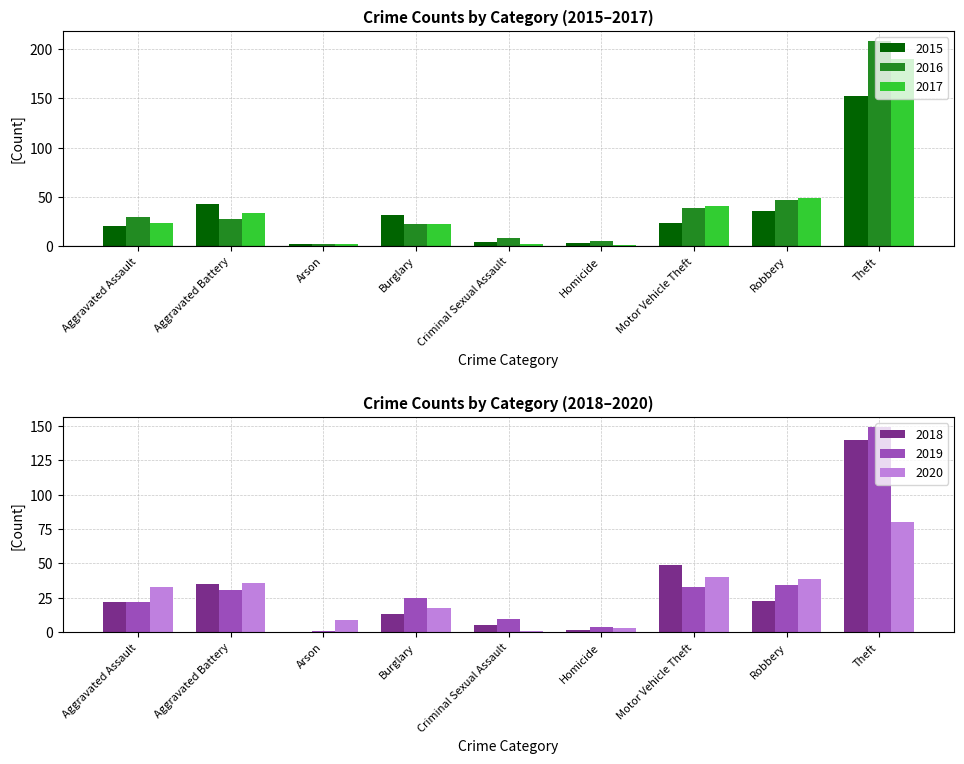

Which series has the largest total across all categories?

2016